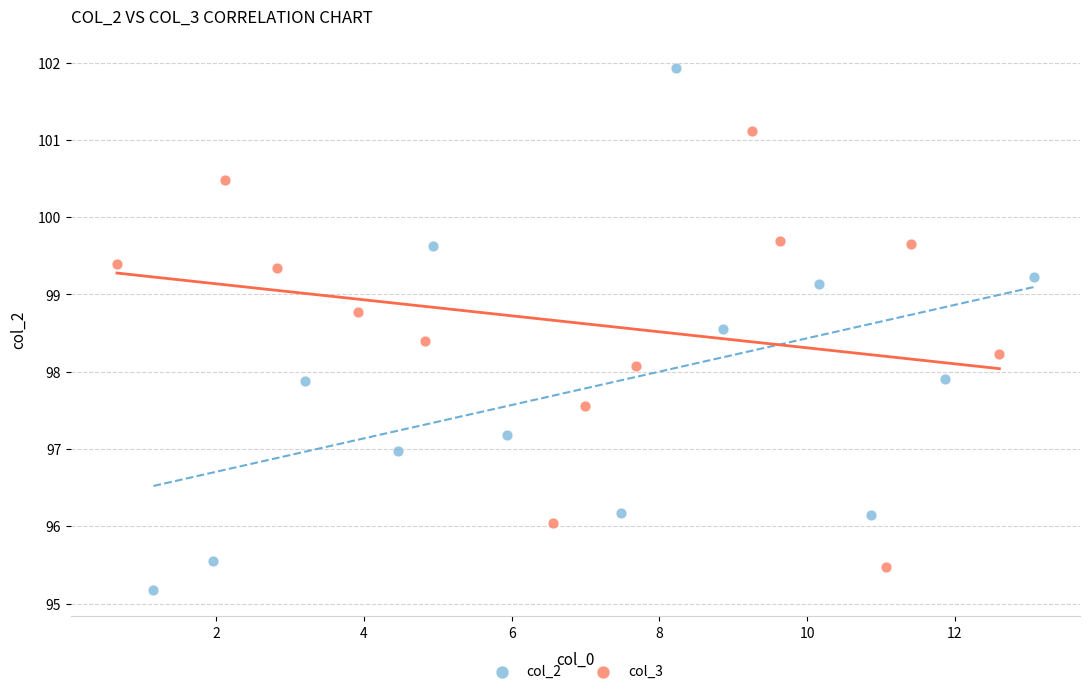

Which series has the largest Y range (max minus min)?

col_2